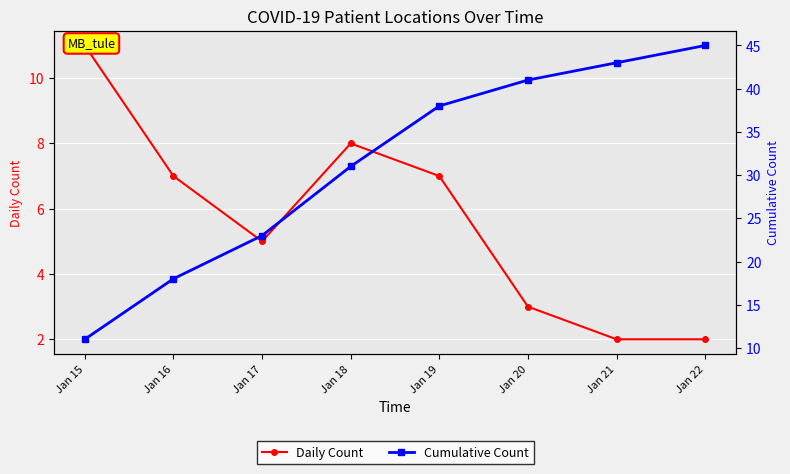

What is the minimum value for Cumulative Count?

11